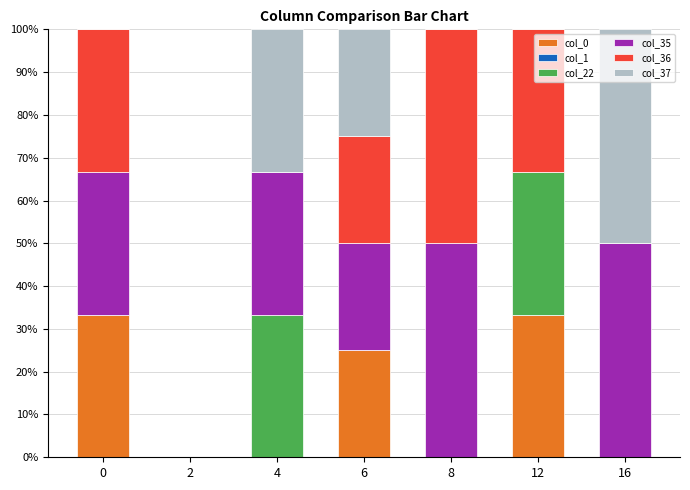

True or false: col_0 has a value of 25.0 at 6.

True